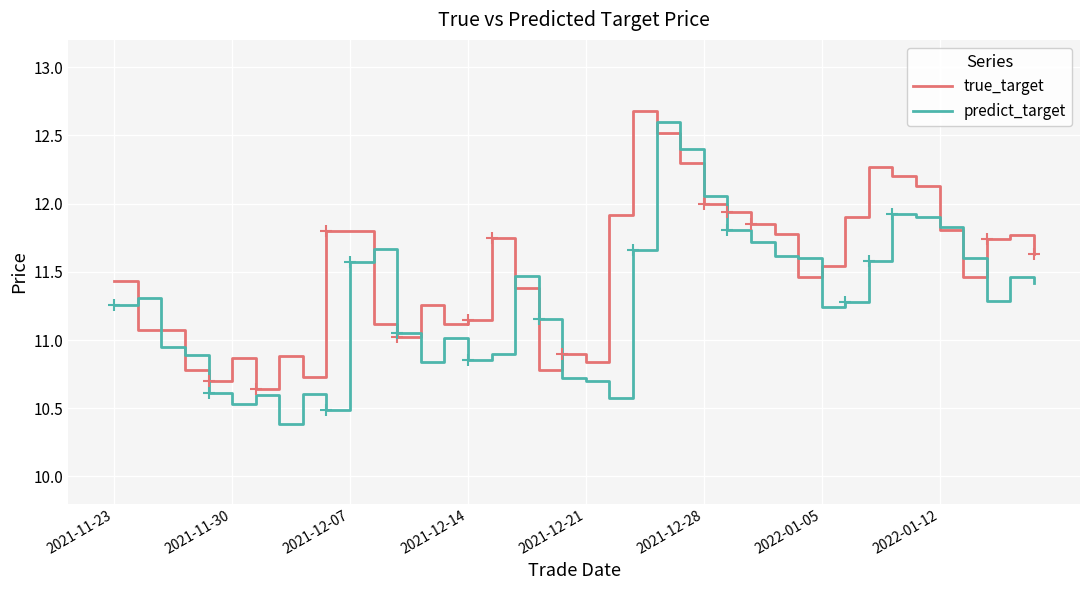

Which series has the largest range (max minus min)?

predict_target